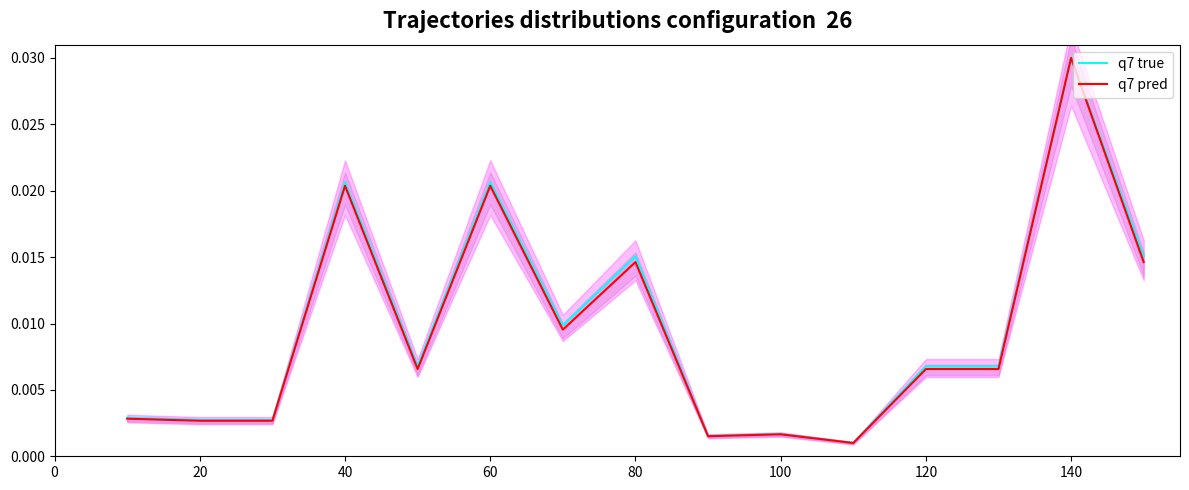

The value of q7 true at 12 is 0.0. True or false?

False